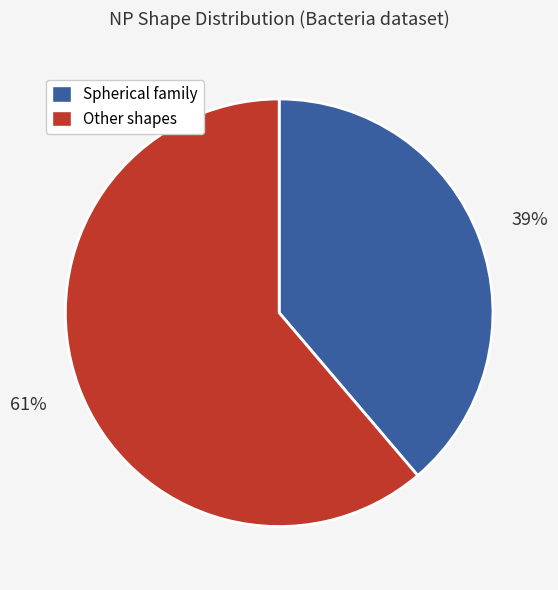

To the nearest percent, what is the average slice percentage?

50%